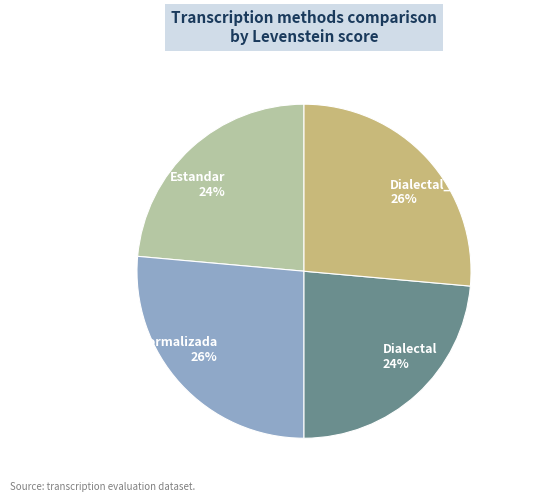

To the nearest percent, what percentage of the pie is Estandar?

24%